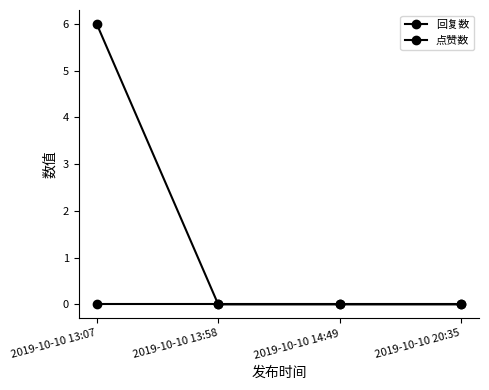

How many lines are shown in the chart?

2